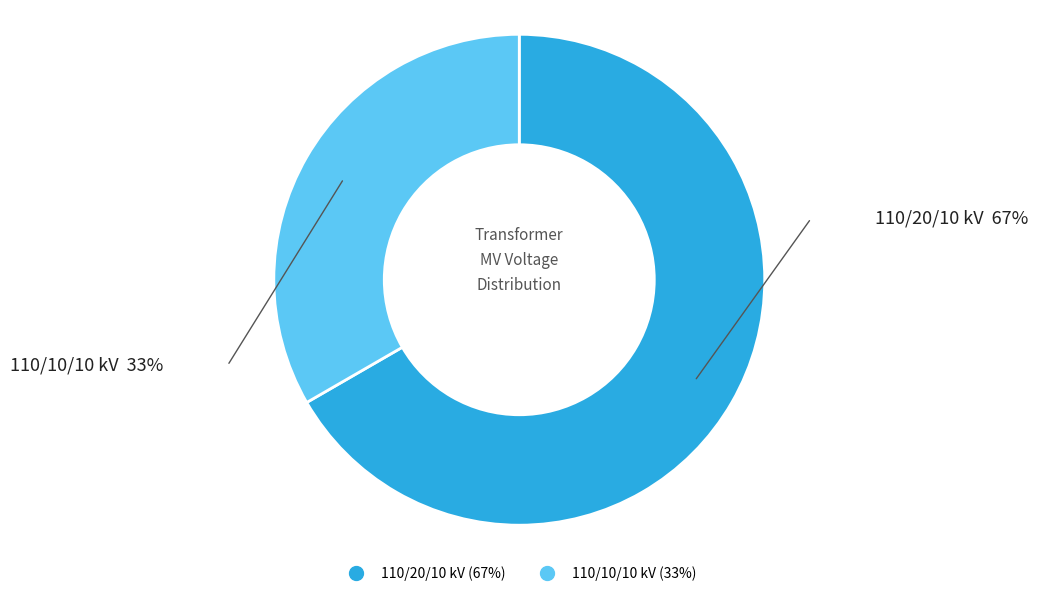

Is there any slice that represents more than half of the pie?

Yes